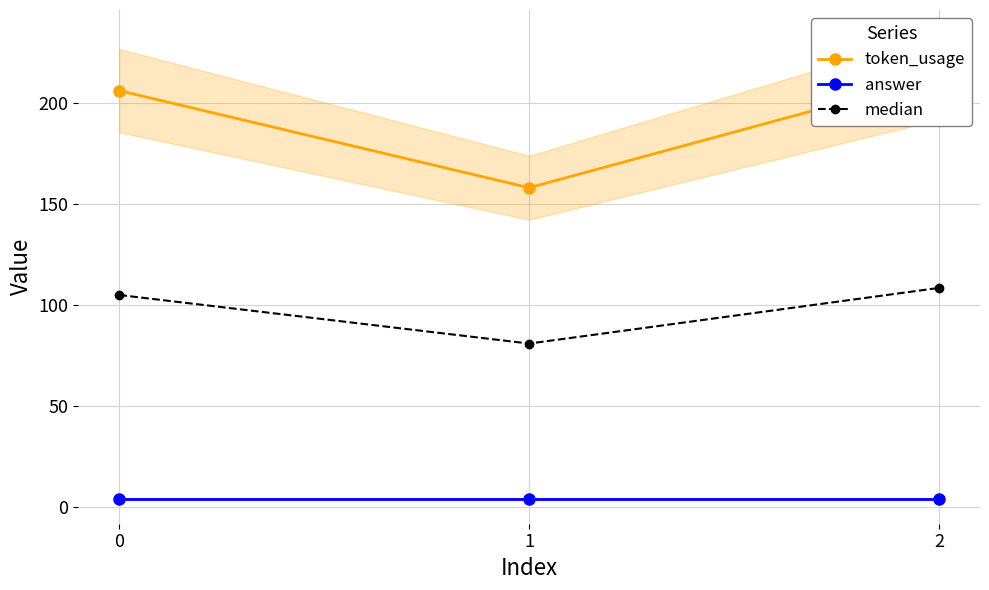

What is the value of the answer point at the 2nd from the left?

4.0